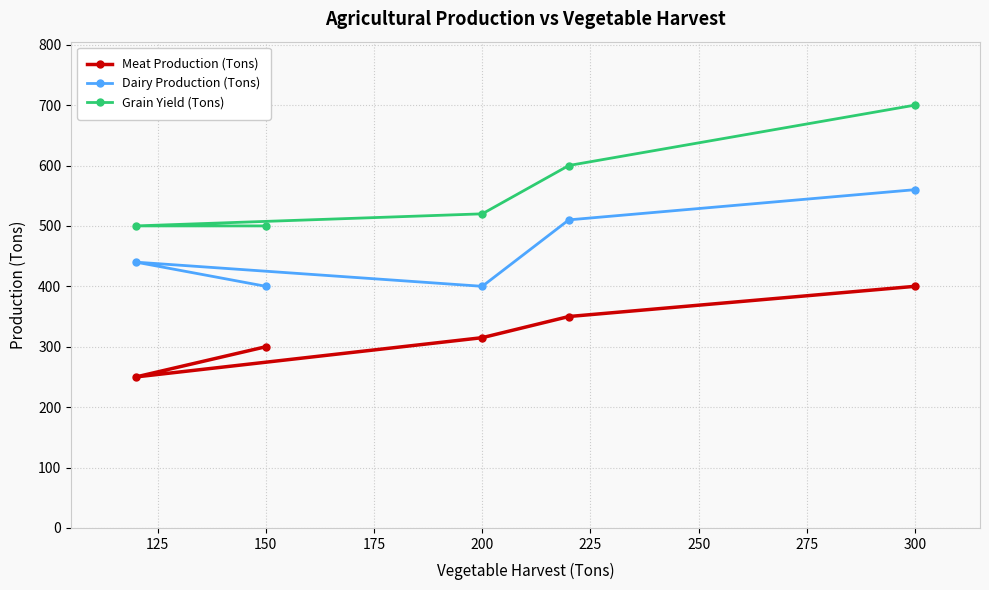

Is this an area chart (filled region under the line)?

No